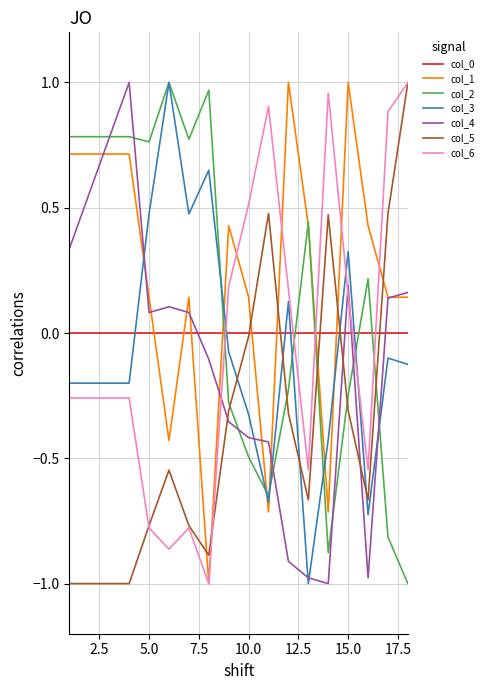

How many values in the col_6 series are below 0?

10